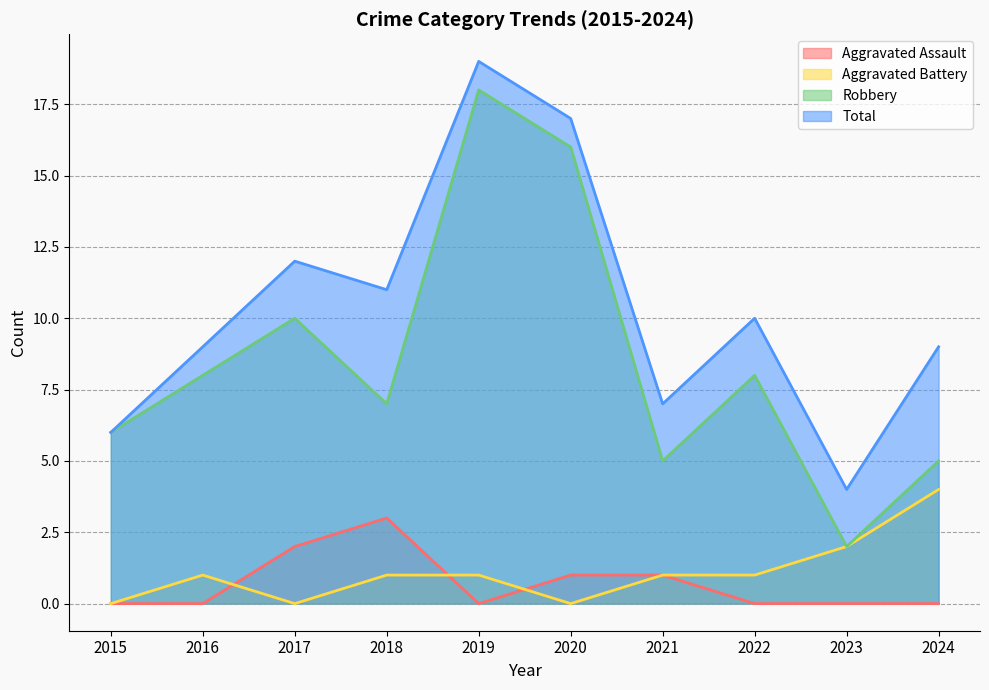

What is the sum of all Total values?

104